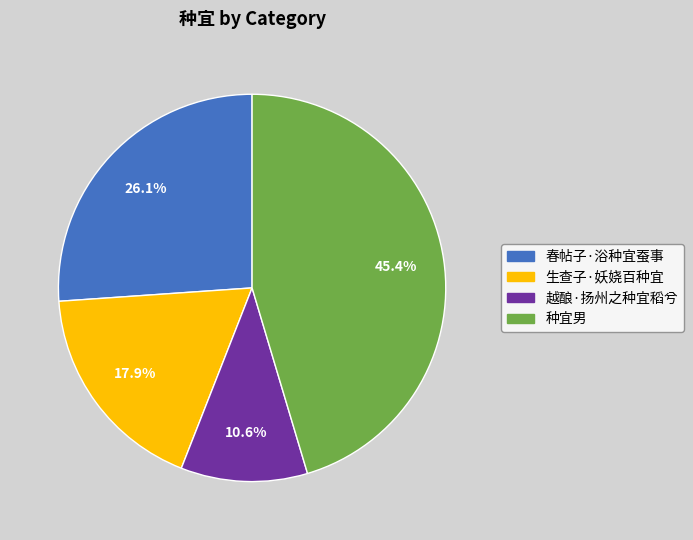

Which slice is the smallest?

越酿·扬州之种宜稻兮